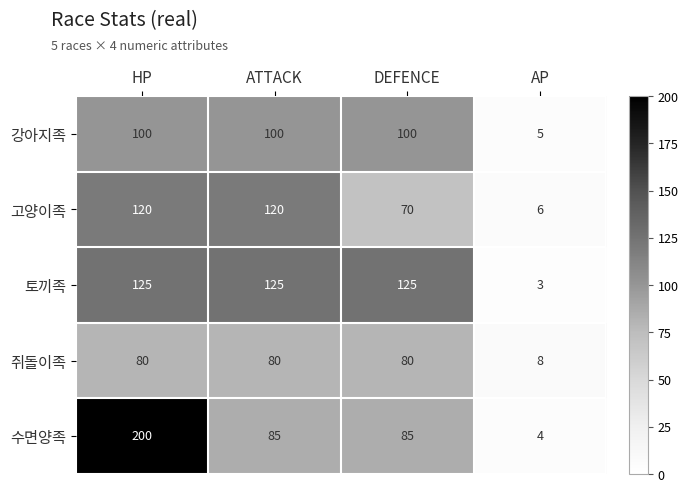

At which category is the sum across all series the highest?

HP